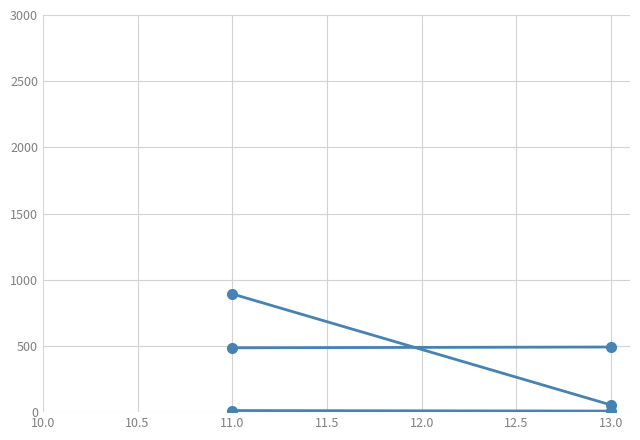

The value of contracts/0/documents/0/pageStart at 13.0 is 2. True or false?

False